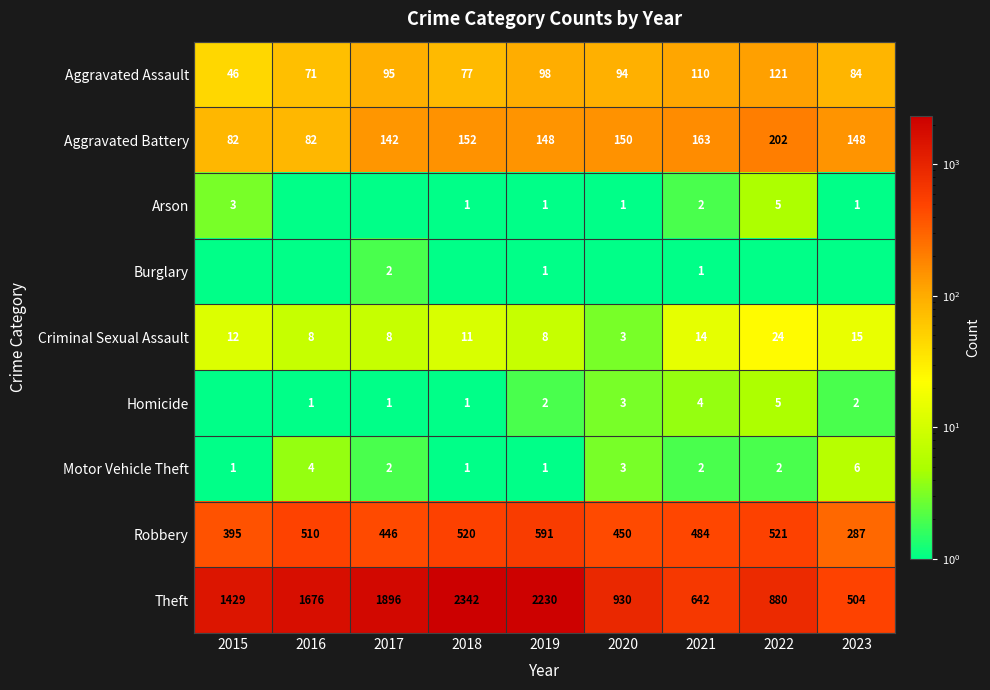

How many values in the Criminal Sexual Assault series are below 11?

4